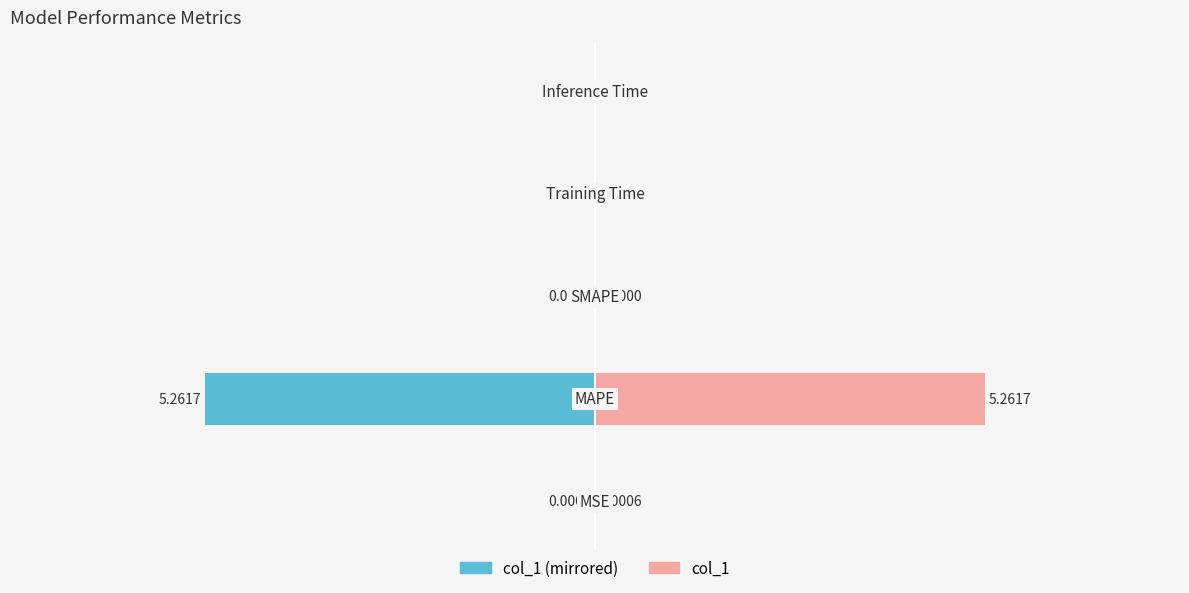

Reading left to right, what are all the values shown in this chart?

col_1 (left): -0.0	-5.3	0.0	-0.0	-0.0
col_1 (right): 0.0	5.3	0.0	0.0	0.0